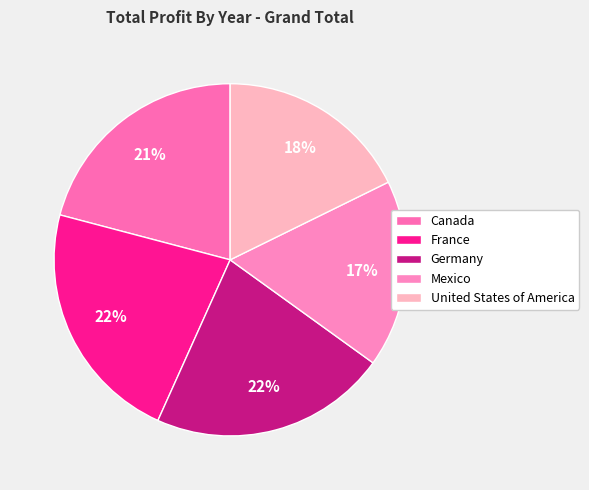

Which category has the smallest portion of the pie?

Mexico